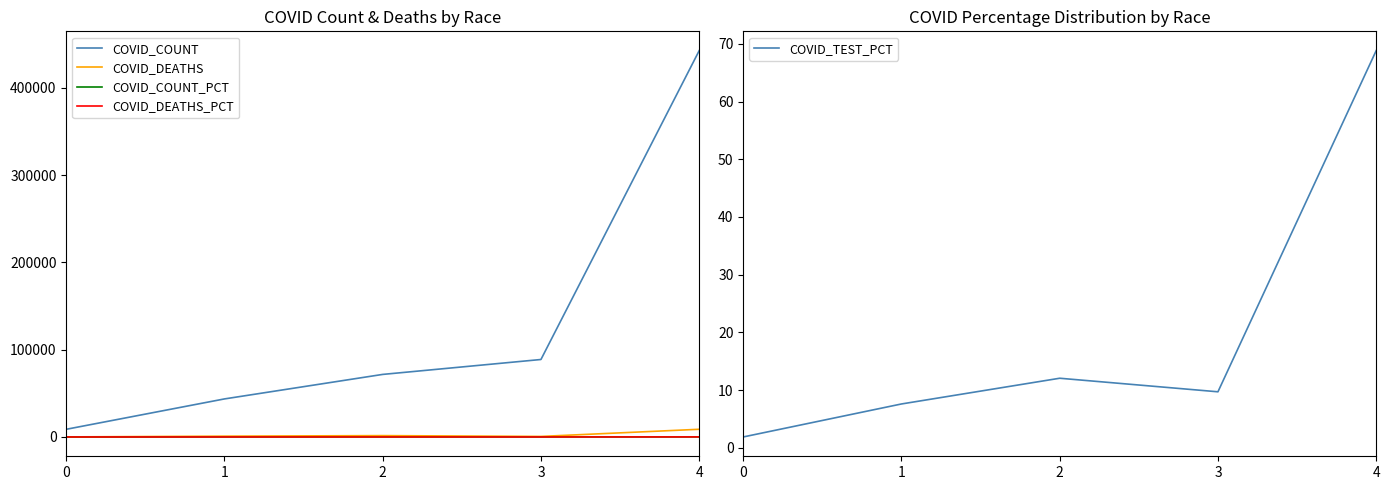

Which category has the highest value in the COVID_TEST_PCT series?

4